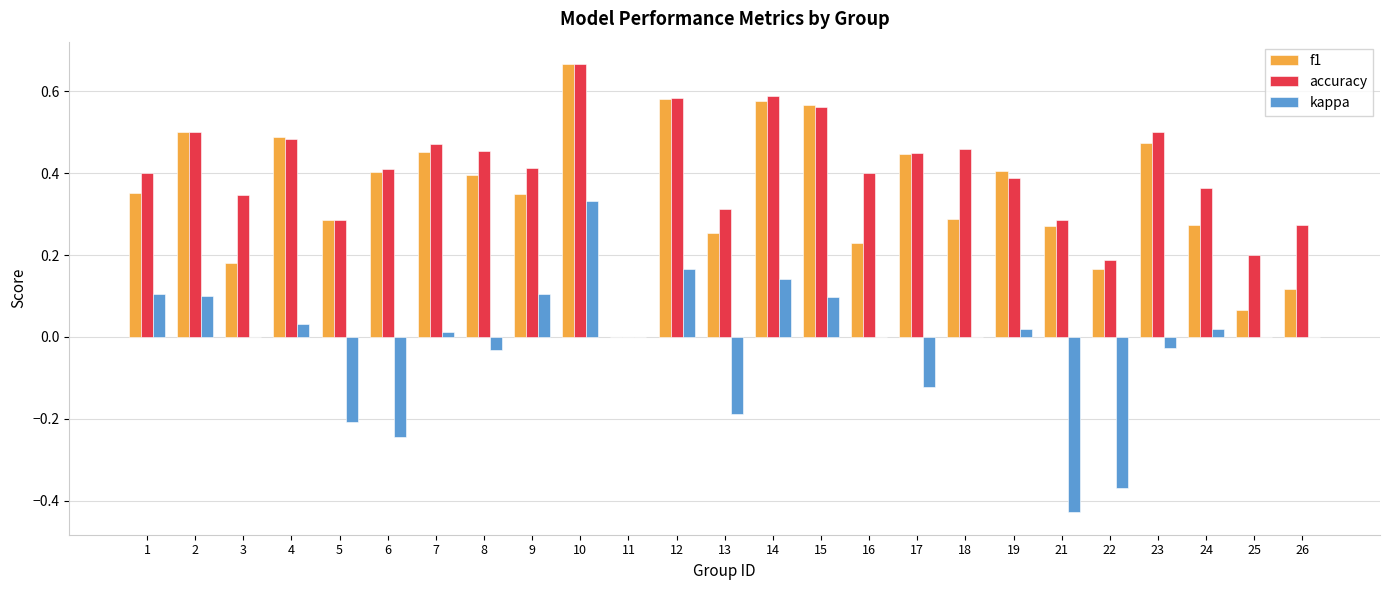

Which series changed the most between 8 and 15?

f1